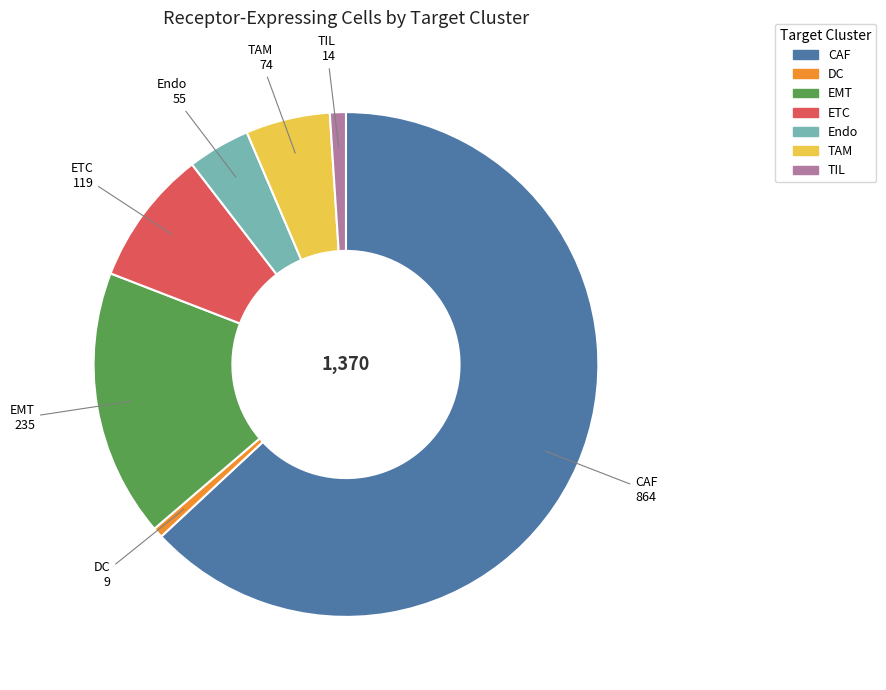

Which category has the biggest portion of the pie?

CAF